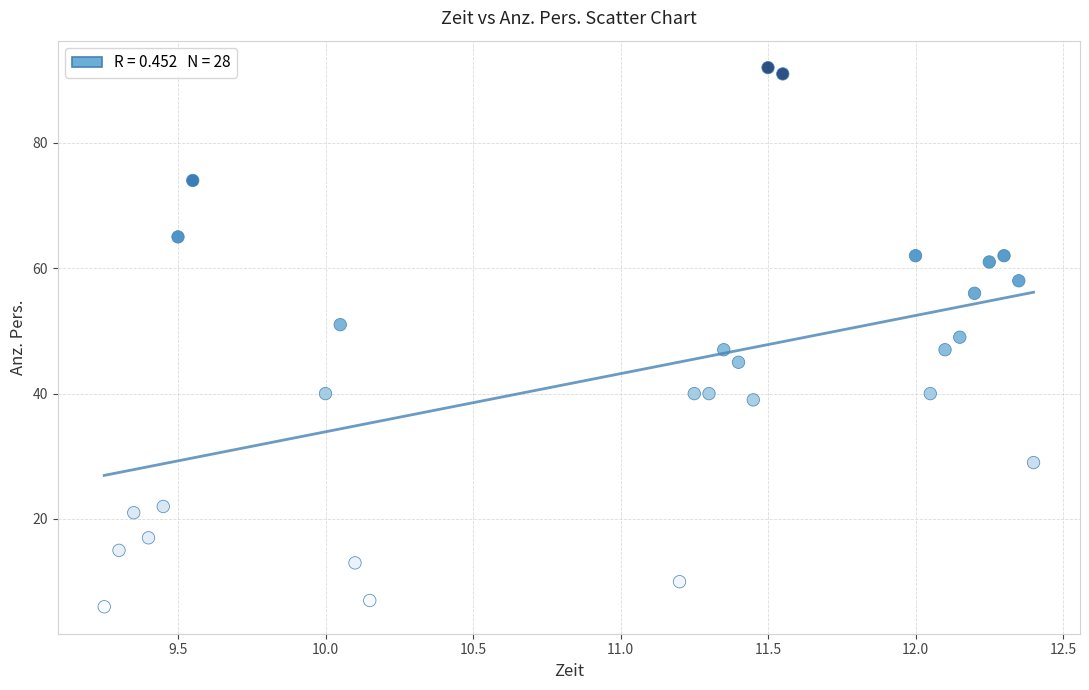

What is the range of Y values (max minus min)?

86